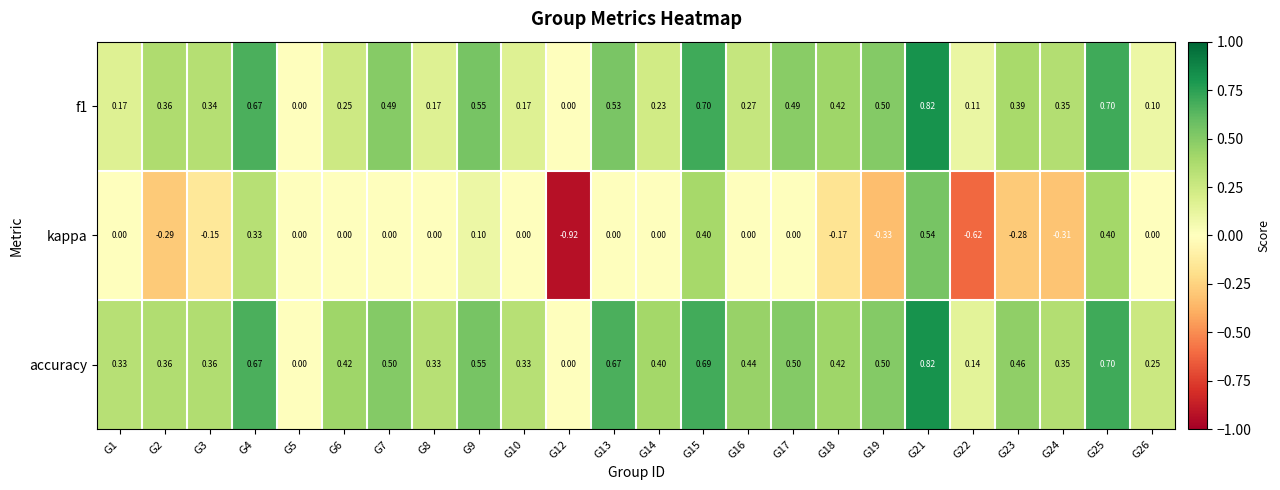

Is the value of accuracy at G25 greater than the value of kappa at G2?

Yes